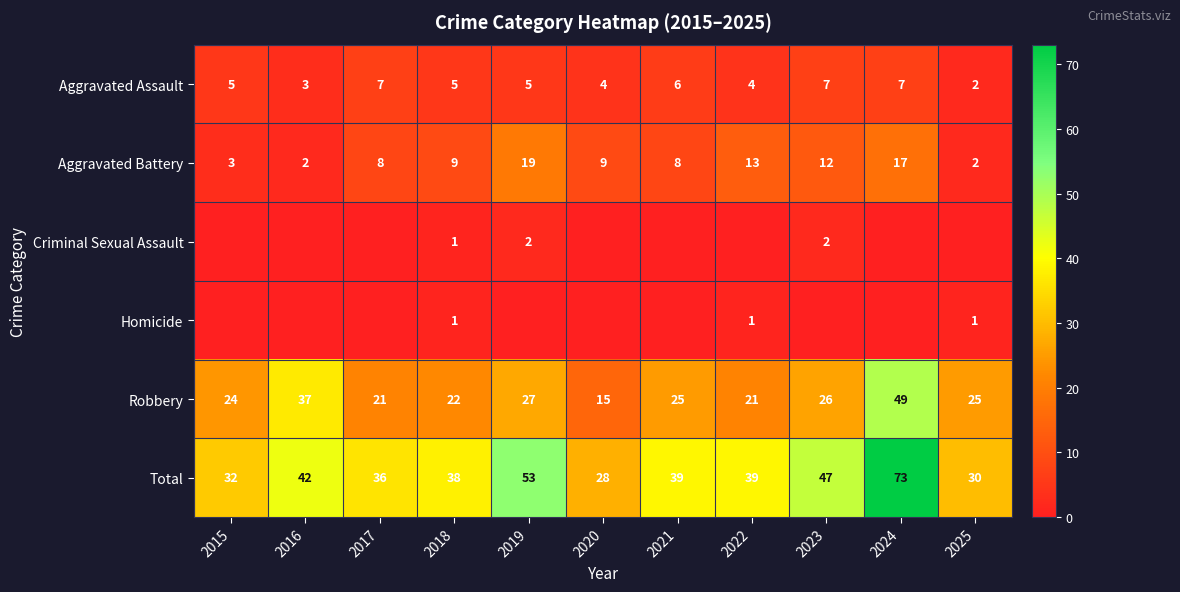

Is the value of Homicide at 2022 greater than the value of Aggravated Assault at 2018?

No